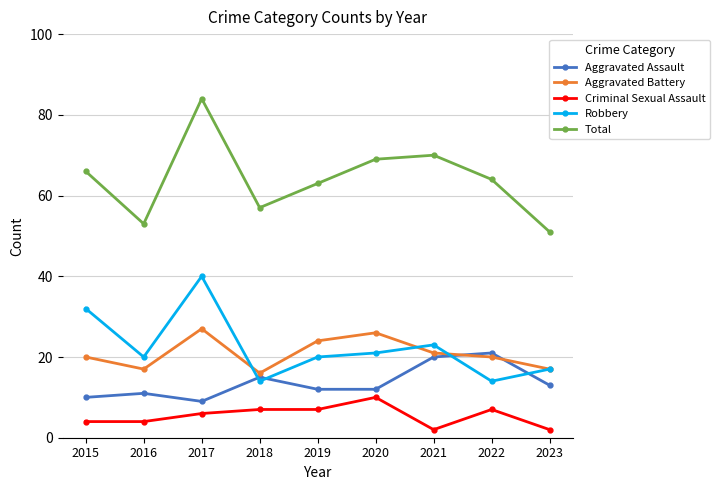

How many lines are shown in the chart?

5